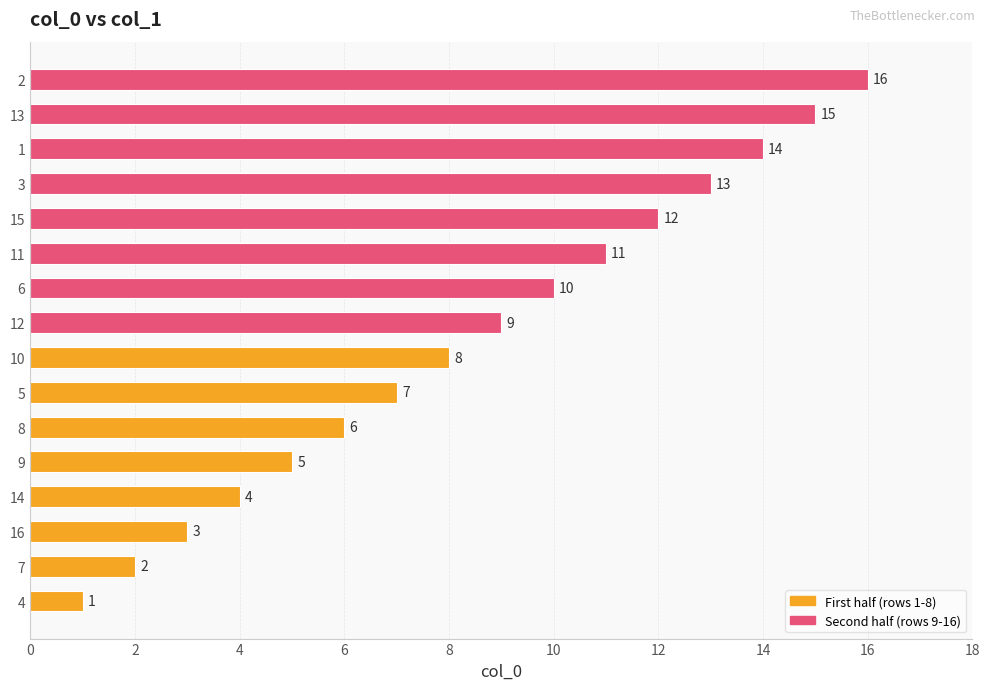

What is the sum of all values?

136